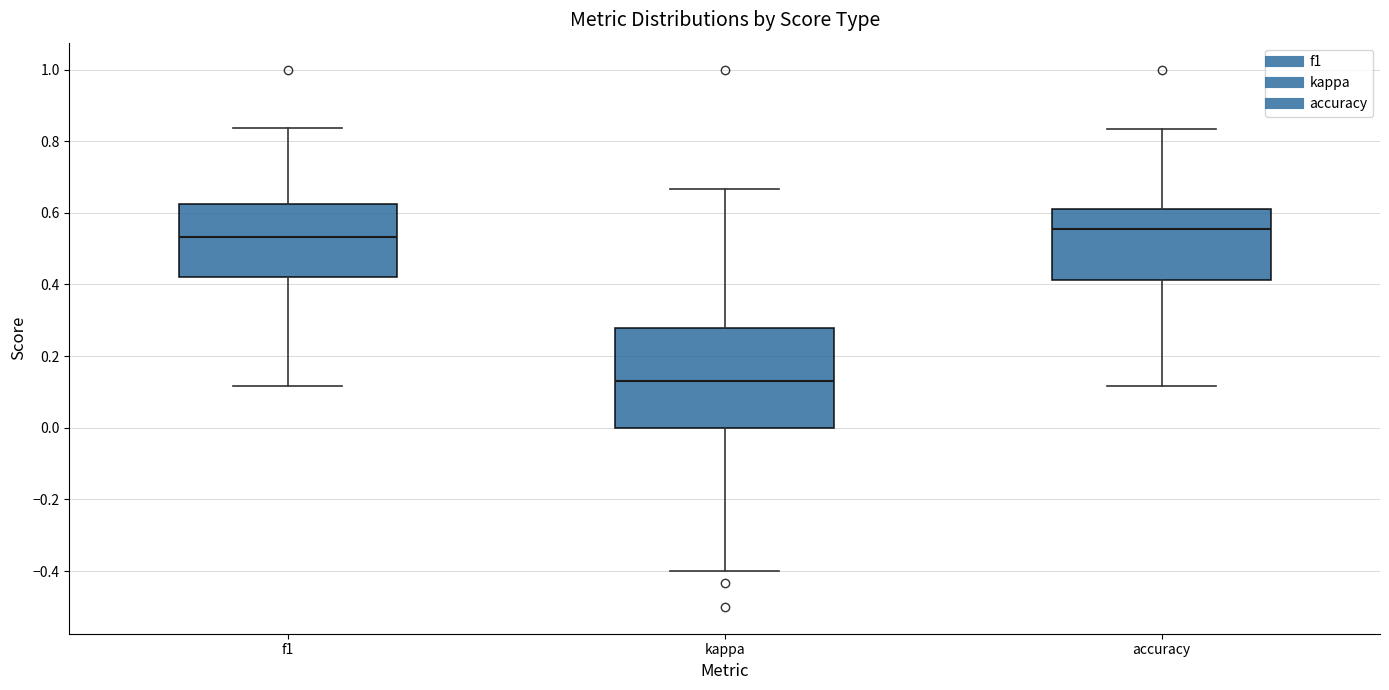

Reading left to right, read every box against the y-axis: the position of its median line, the range the box covers, and the ends of its whiskers. The values are not printed on the chart, so give them approximately, as read against the axis.

f1: median 0.54, box 0.42 to 0.62, whiskers 0.12 to 0.84
kappa: median 0.14, box 0.00 to 0.28, whiskers -0.40 to 0.66
accuracy: median 0.56, box 0.42 to 0.62, whiskers 0.12 to 0.84